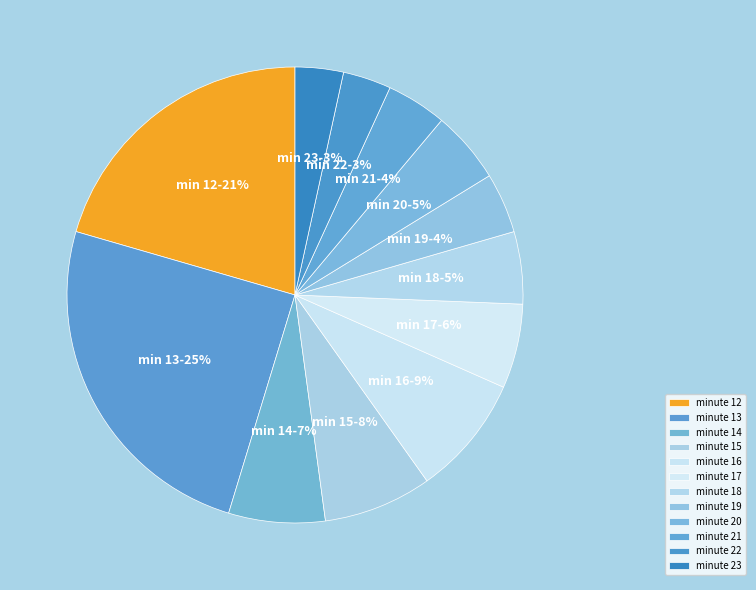

To the nearest percent, what is the average slice percentage?

8%